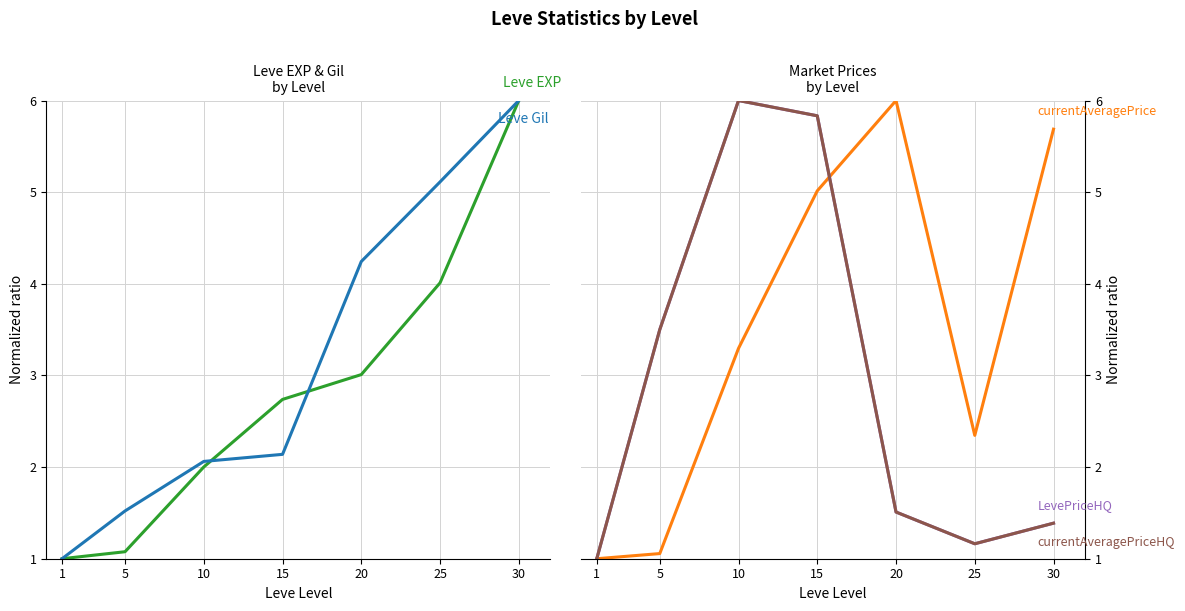

What is the difference between the maximum and minimum values in the currentAveragePrice series?

5.0